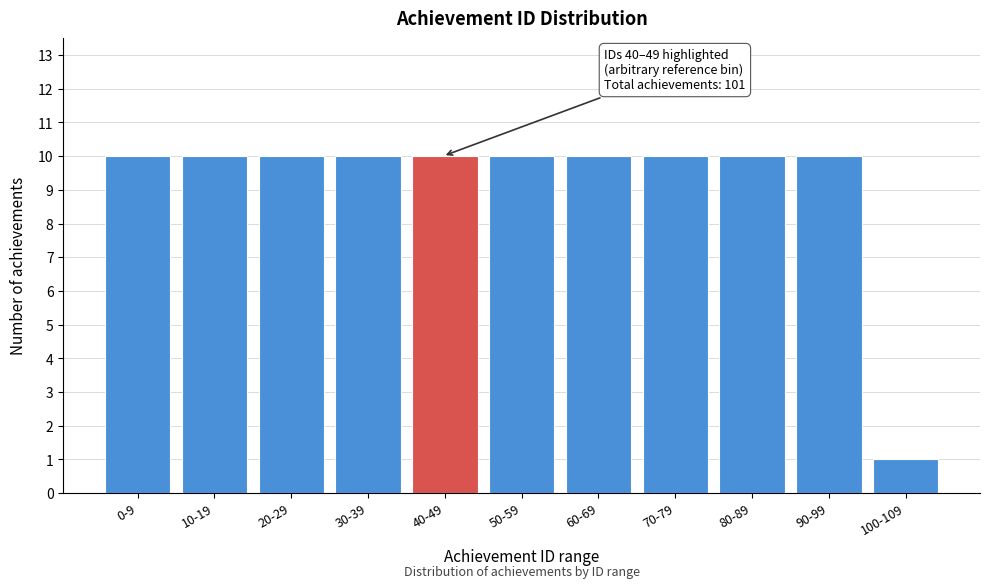

Reading left to right, what are all the values shown in this chart?

10	10	10	10	10	10	10	10	10	10	1